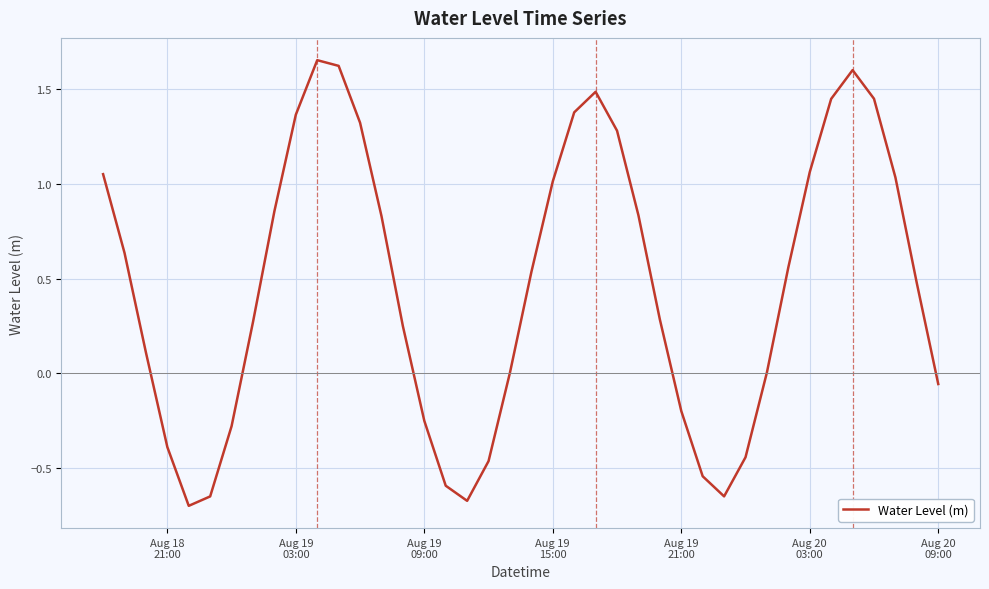

What is the difference between the maximum and minimum values?

2.4